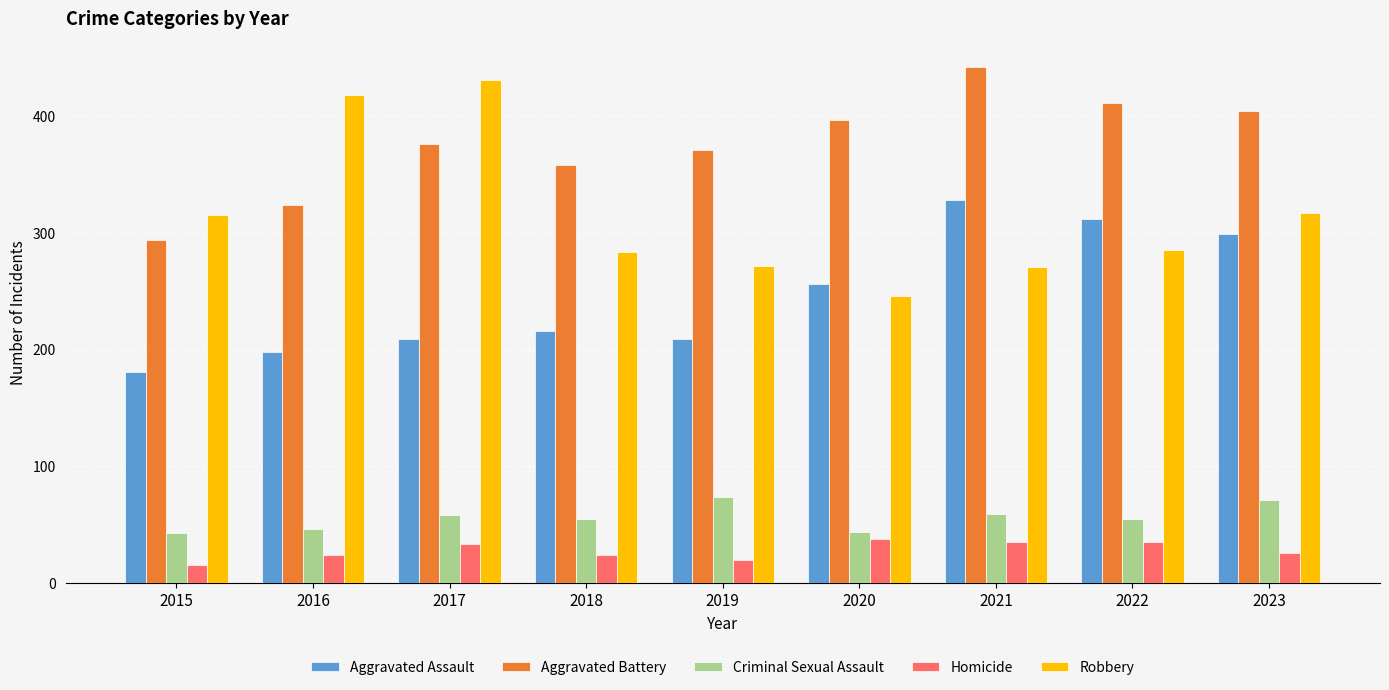

Which series has the widest spread of values?

Robbery